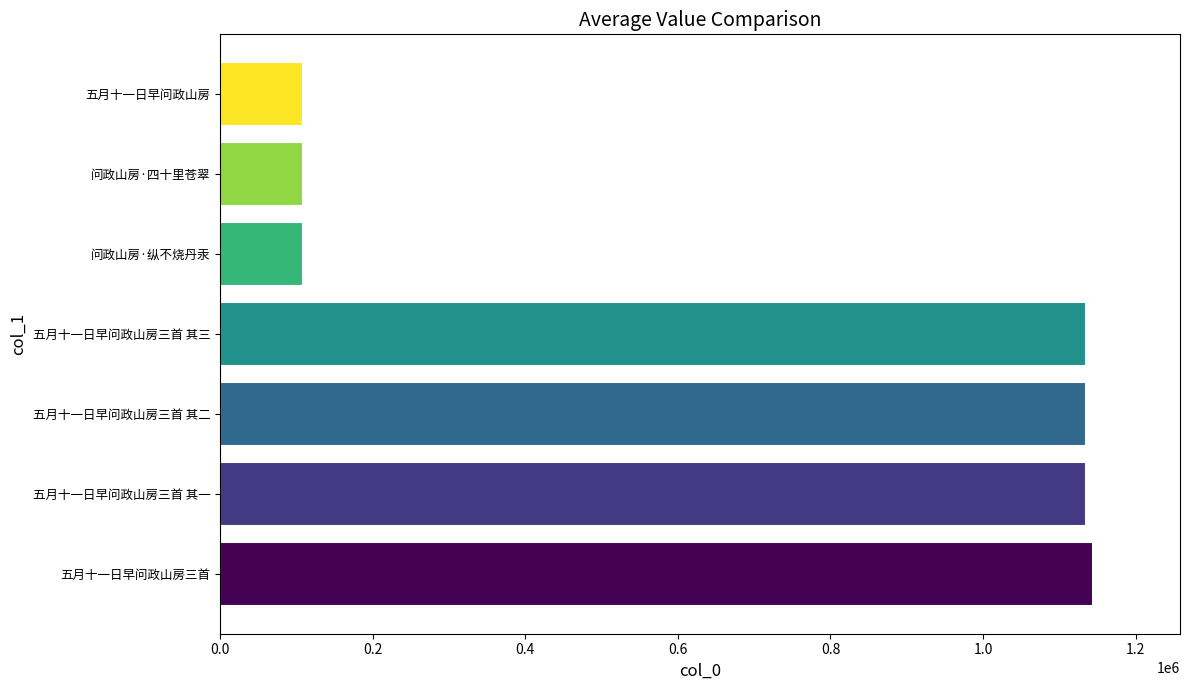

What is the average value?

696066